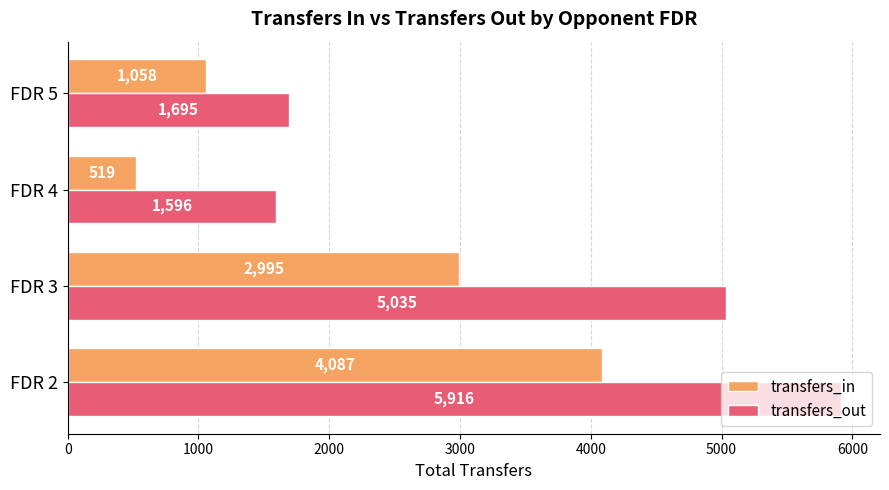

What is the greatest value displayed?

5916